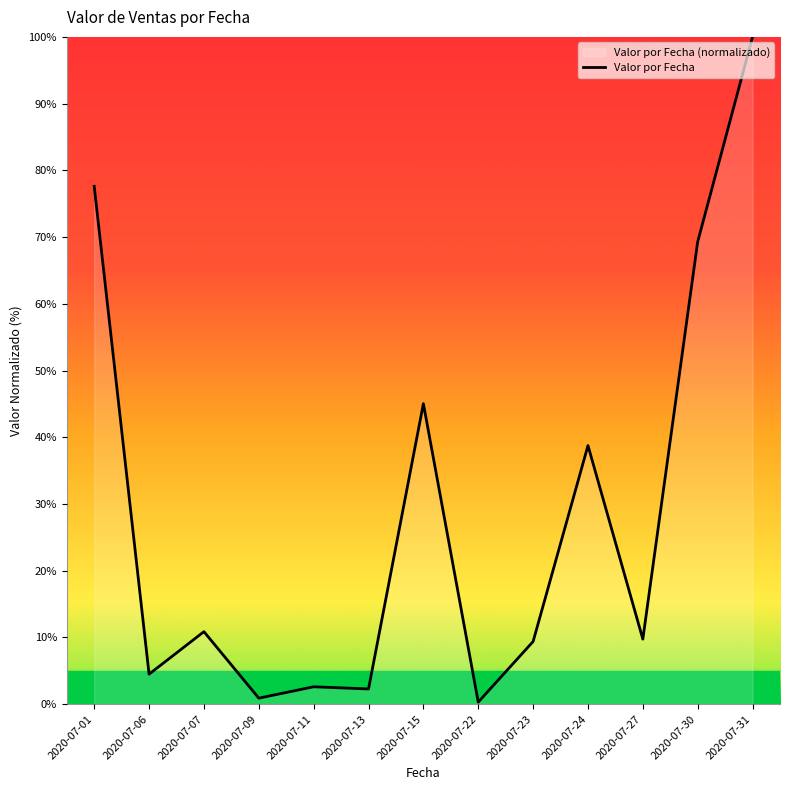

Read the value at 2020-07-27.

9.7